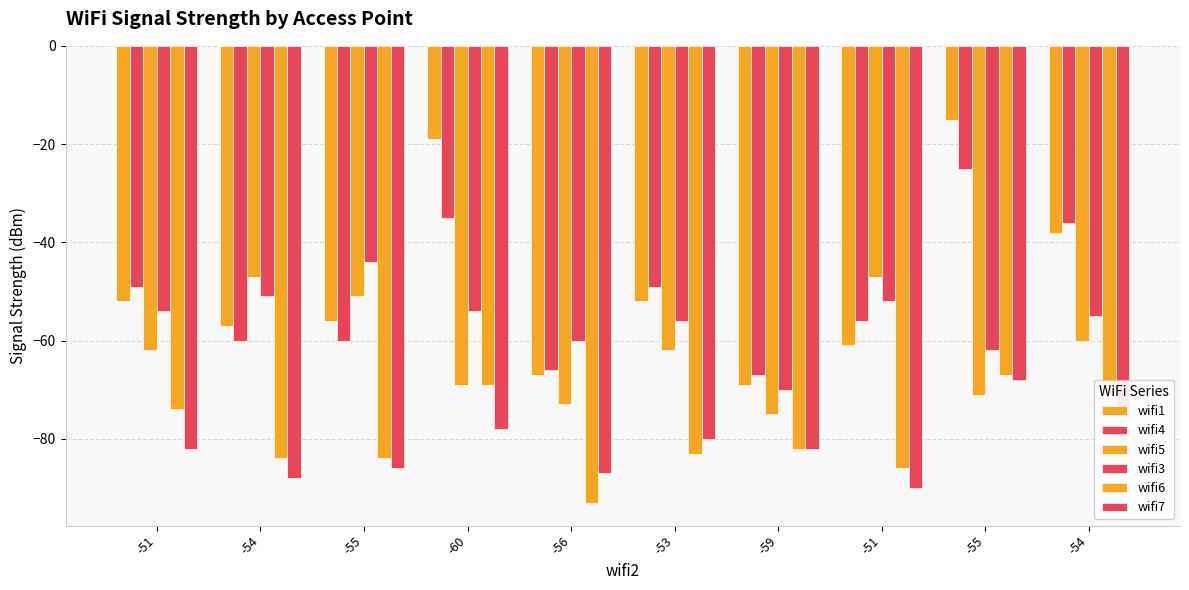

What is the difference between the wifi5 values at -54 and -51?

13